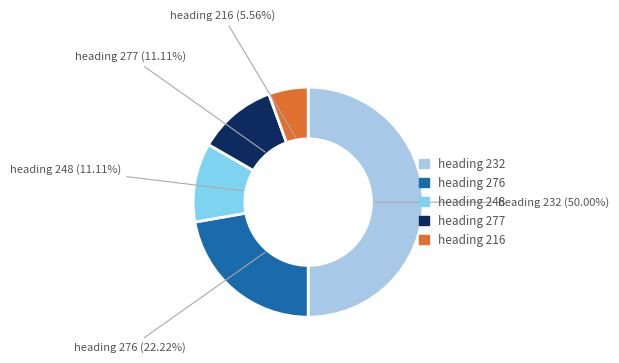

How many slices are in this pie chart?

5